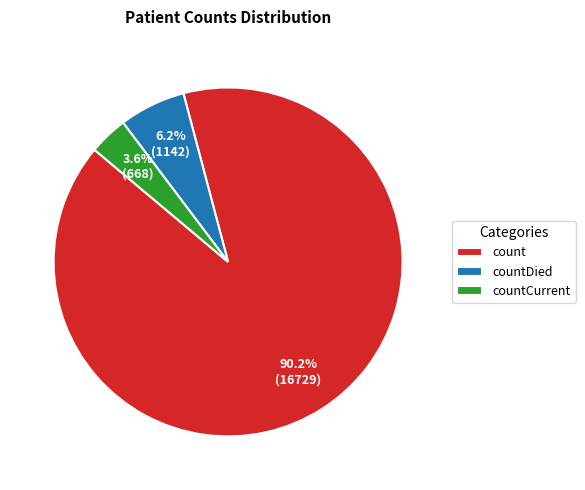

Is count the majority of the pie?

Yes